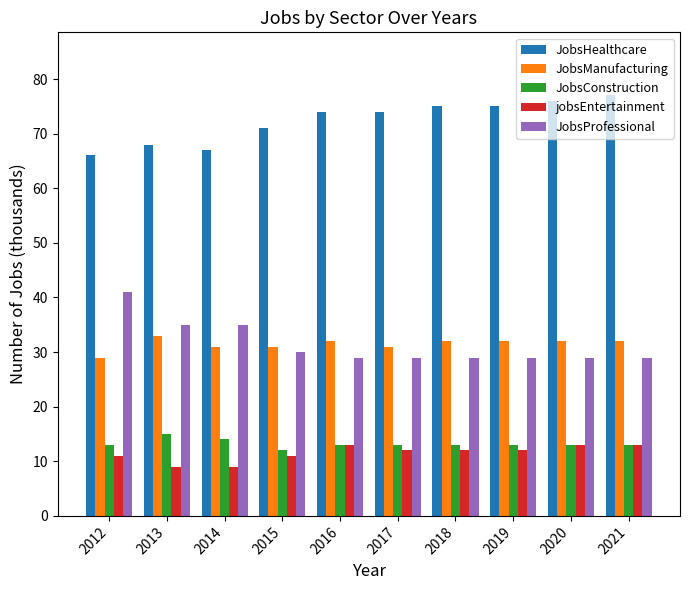

True or false: jobsEntertainment has a value of 9 at 2013.

True